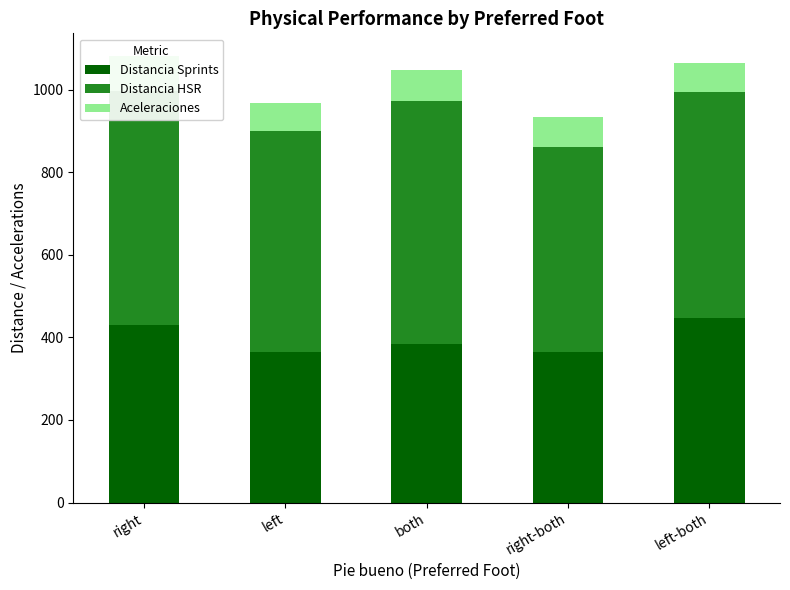

The Distancia HSR series shows 566.9 at right. True or false?

True